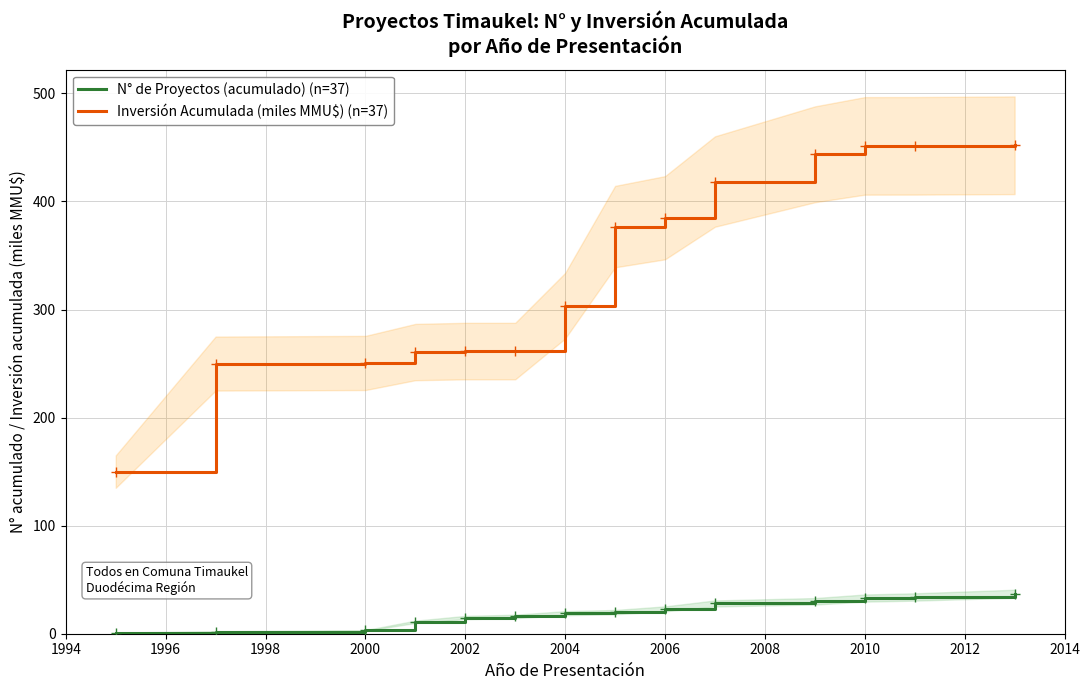

True or false: Inversión Acumulada (miles MMU$) (n=37) and N° de Proyectos (acumulado) (n=37) cross at least once.

False